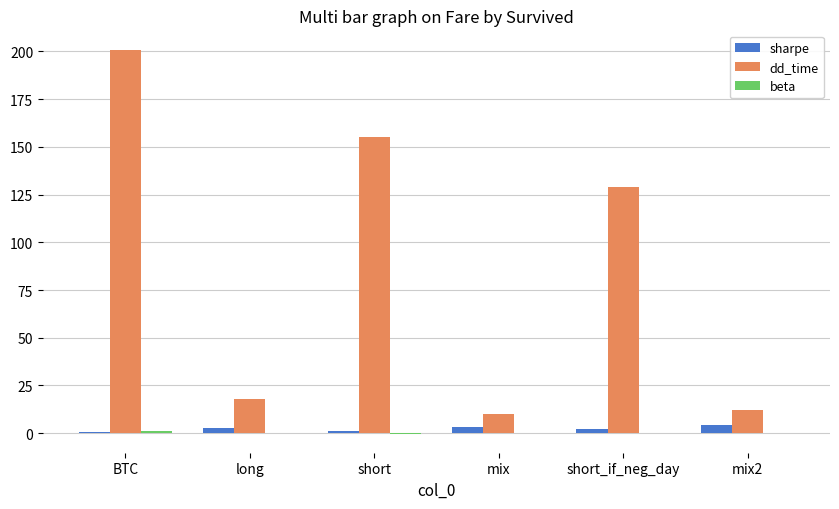

Which category has the highest value in the dd_time series?

BTC